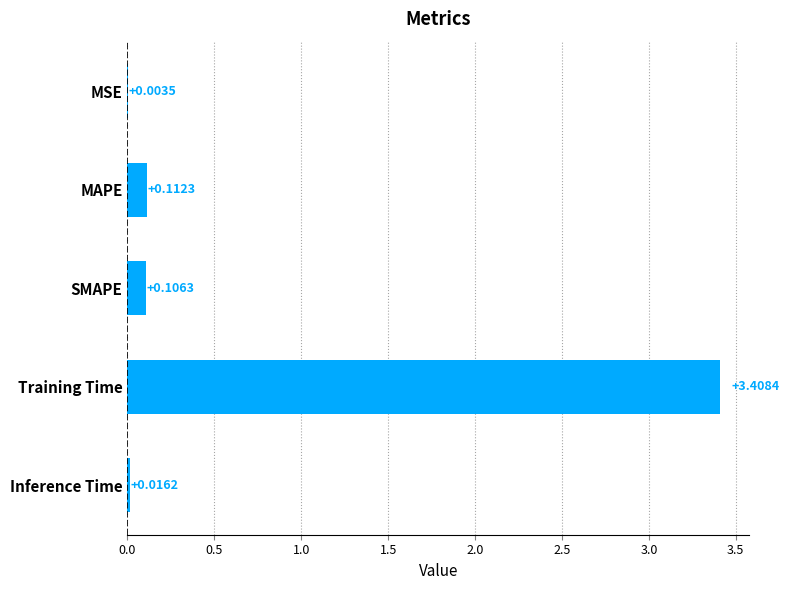

Which label corresponds to the largest value in the chart?

Training Time